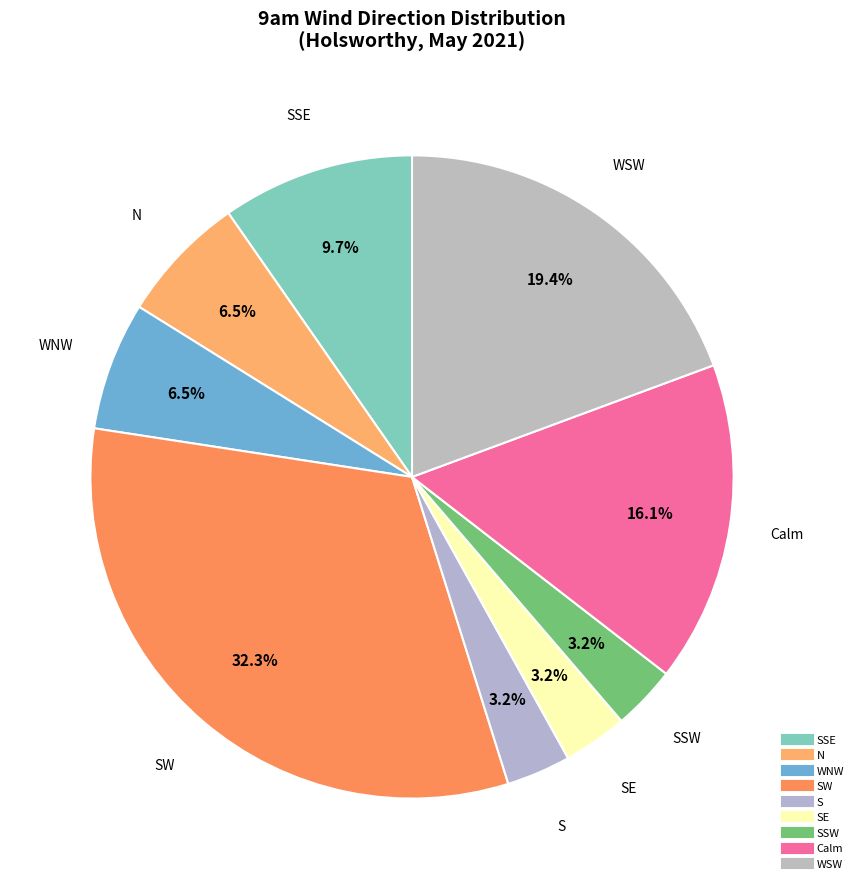

Count the number of slices in the pie.

9